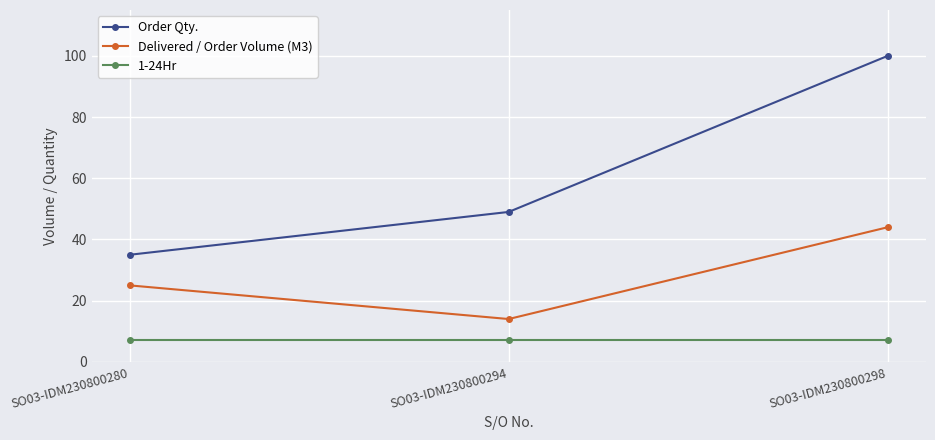

Is the value of 1-24Hr at SO03-IDM230800294 greater than the value of Order Qty. at SO03-IDM230800298?

No